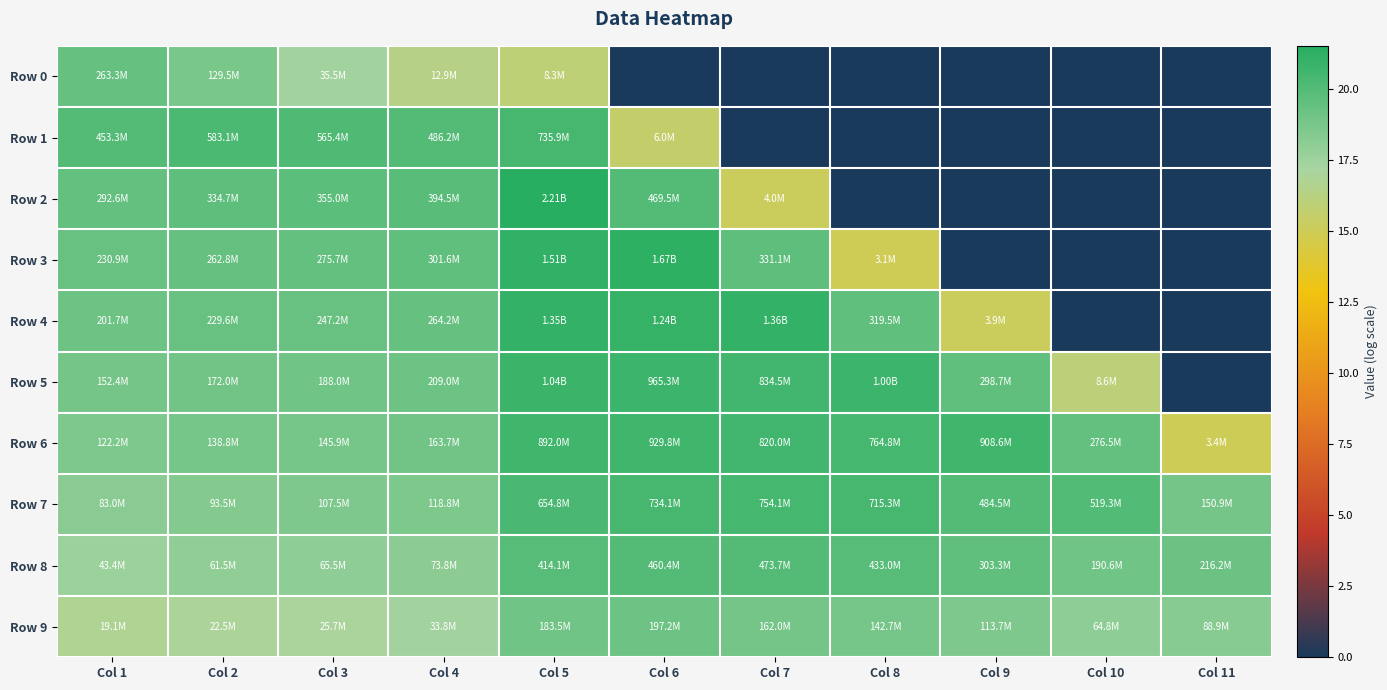

Between Col 9 and Col 4, which is larger?

Col 4